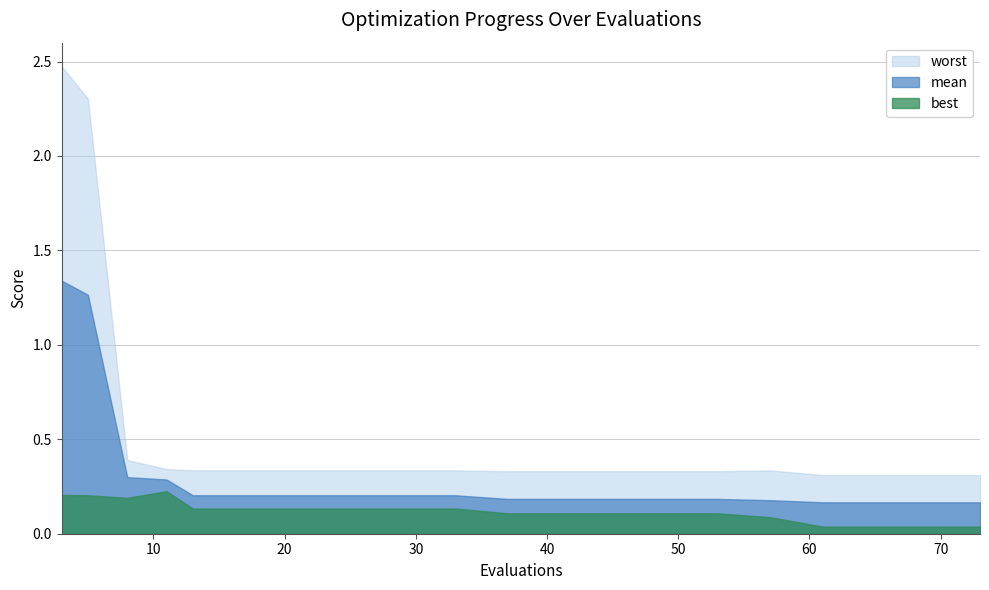

Reading left to right, transcribe all the data shown in this chart.

mean: 1.3	1.3	0.3	0.3	0.2	0.2	0.2	0.2	0.2	0.2	0.2	0.2	0.2	0.2	0.2	0.2	0.2	0.2	0.2	0.2
best: 0.2	0.2	0.2	0.2	0.1	0.1	0.1	0.1	0.1	0.1	0.1	0.1	0.1	0.1	0.1	0.1	0.0	0.0	0.0	0.0
worst: 2.5	2.3	0.4	0.3	0.3	0.3	0.3	0.3	0.3	0.3	0.3	0.3	0.3	0.3	0.3	0.3	0.3	0.3	0.3	0.3